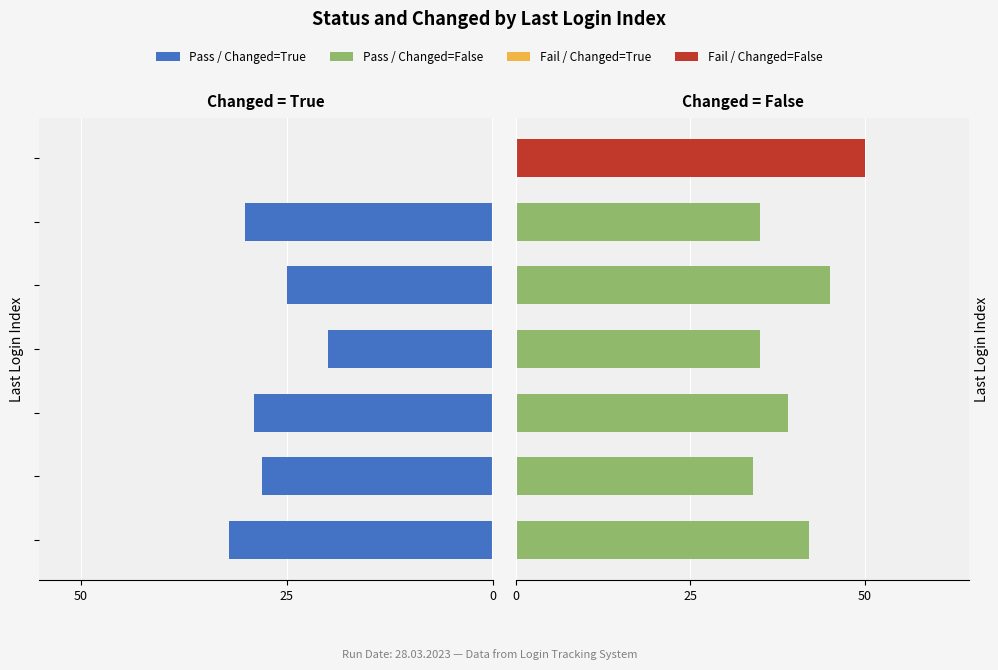

What is the label of the 3rd bar from the right?

4